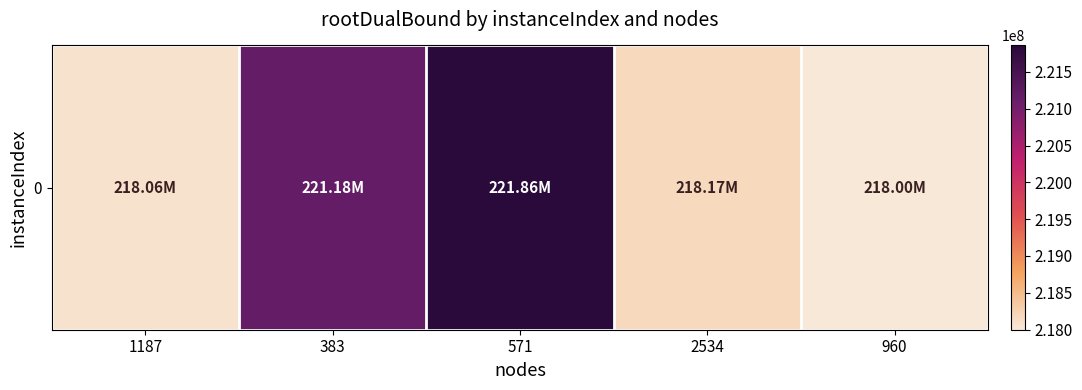

Which label corresponds to the largest value in the chart?

571